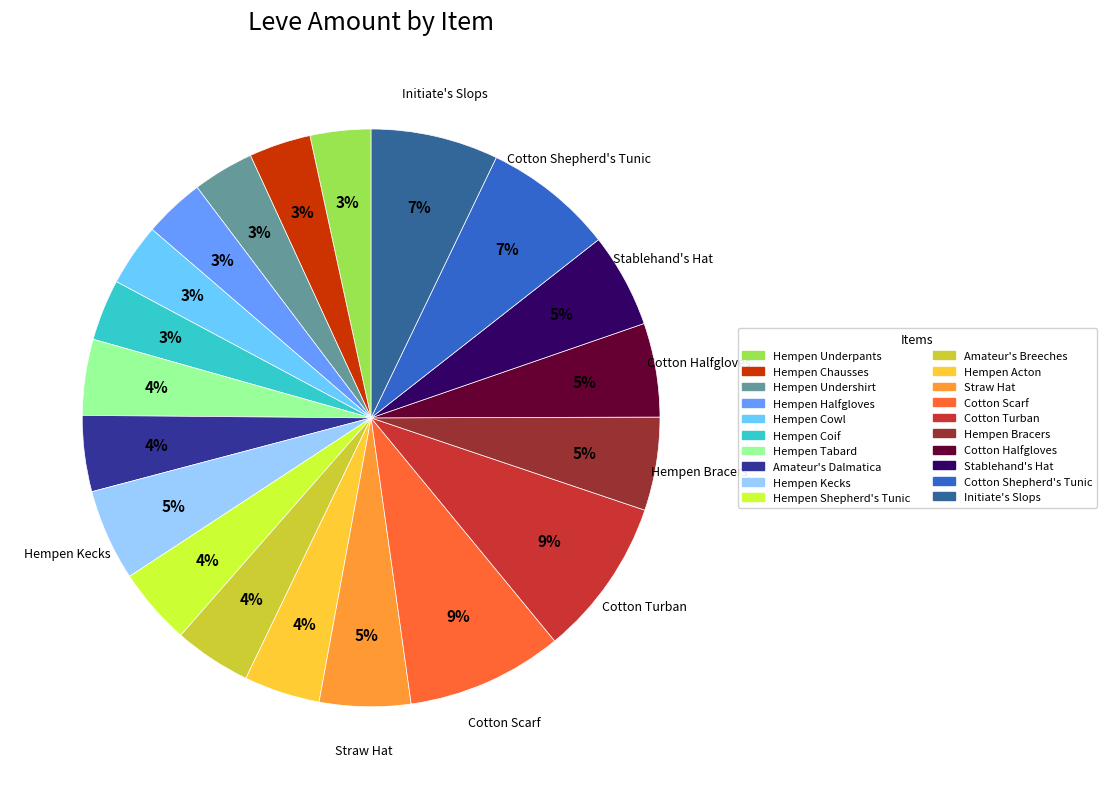

To the nearest percent, what percentage of the pie is Hempen Shepherd's Tunic?

4%